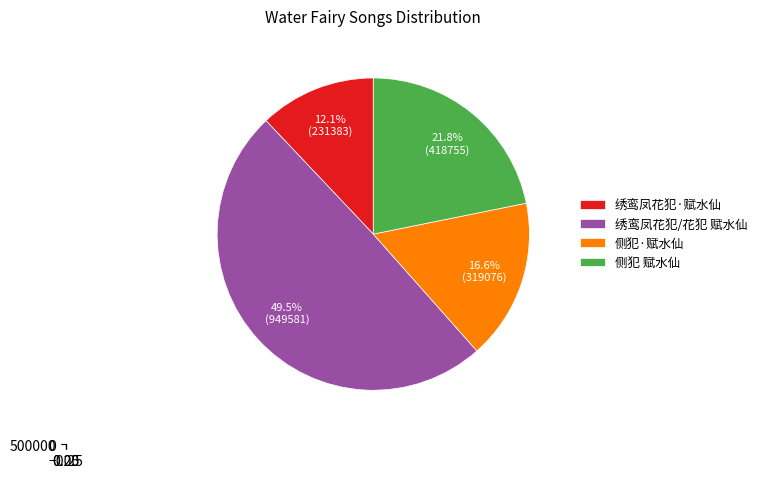

What is the smallest slice in the pie chart?

绣鸾凤花犯·赋水仙